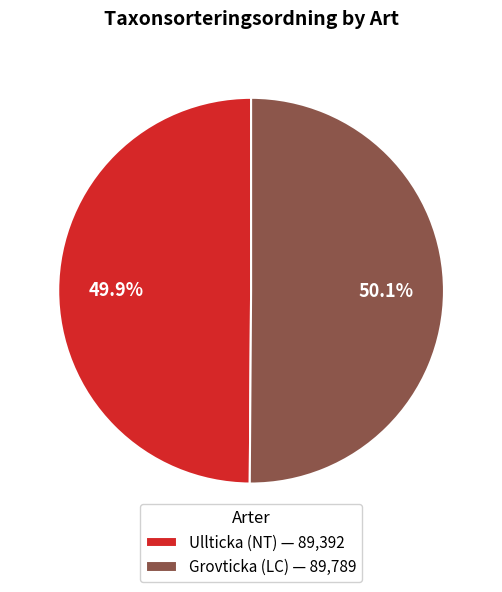

To the nearest percent, what portion does Grovticka (LC) represent?

50%